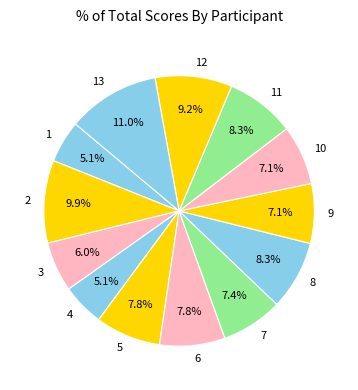

Is there a majority slice in this chart?

No